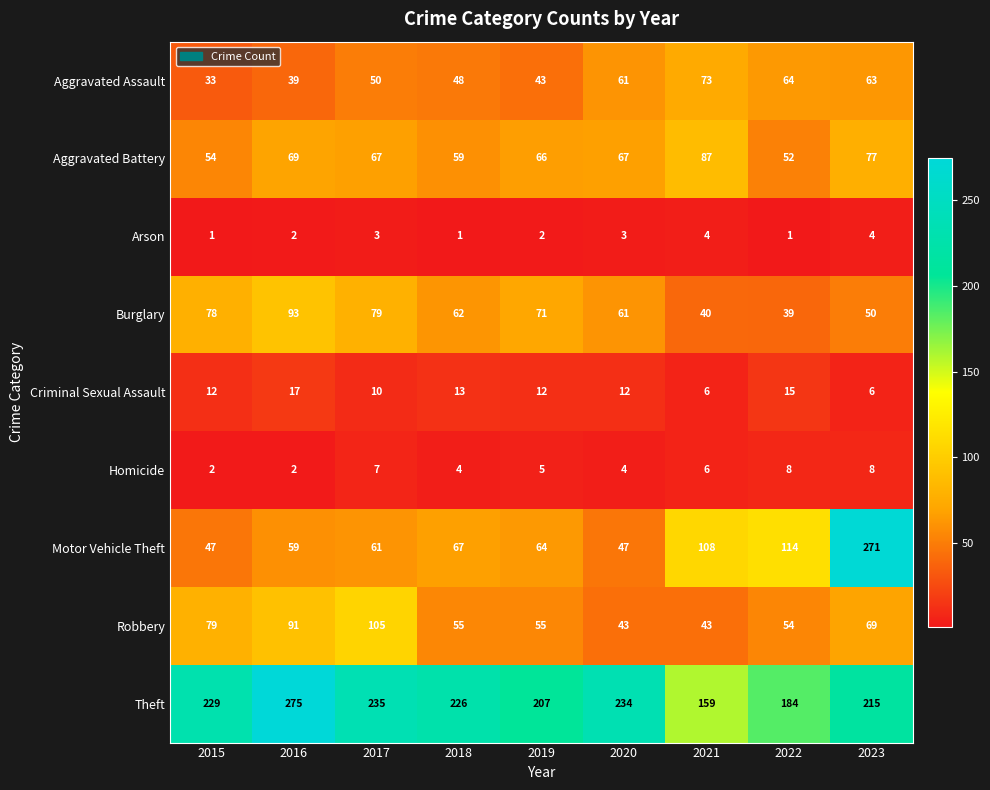

At how many categories does at least one series exceed 28?

9